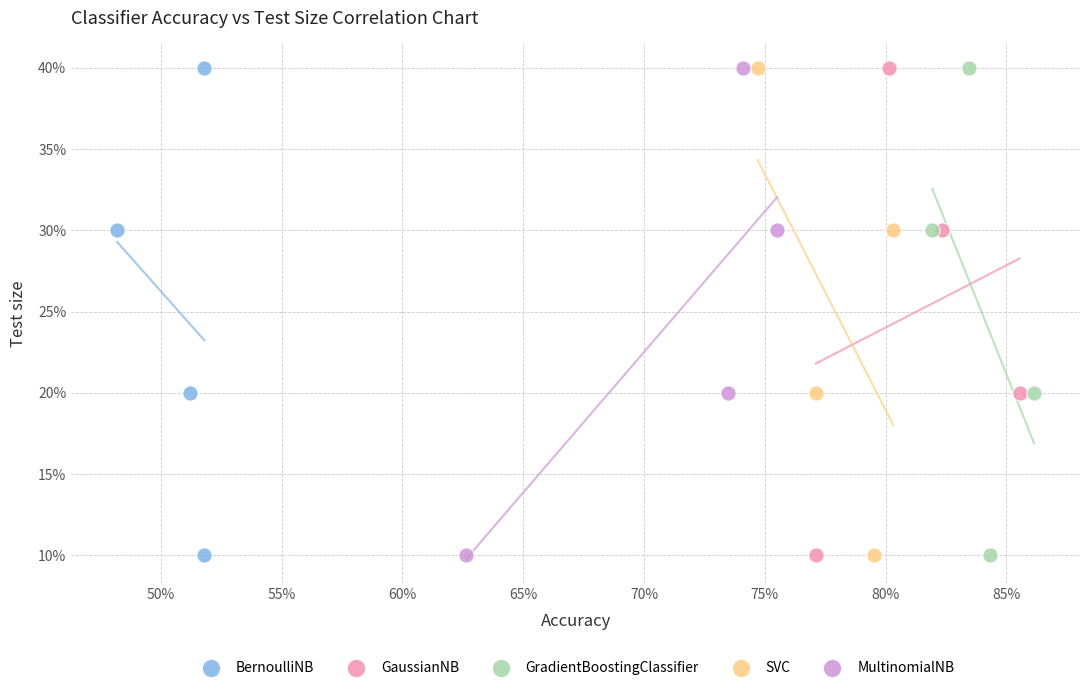

What are all the series names shown in the legend?

BernoulliNB, GaussianNB, GradientBoostingClassifier, SVC, MultinomialNB